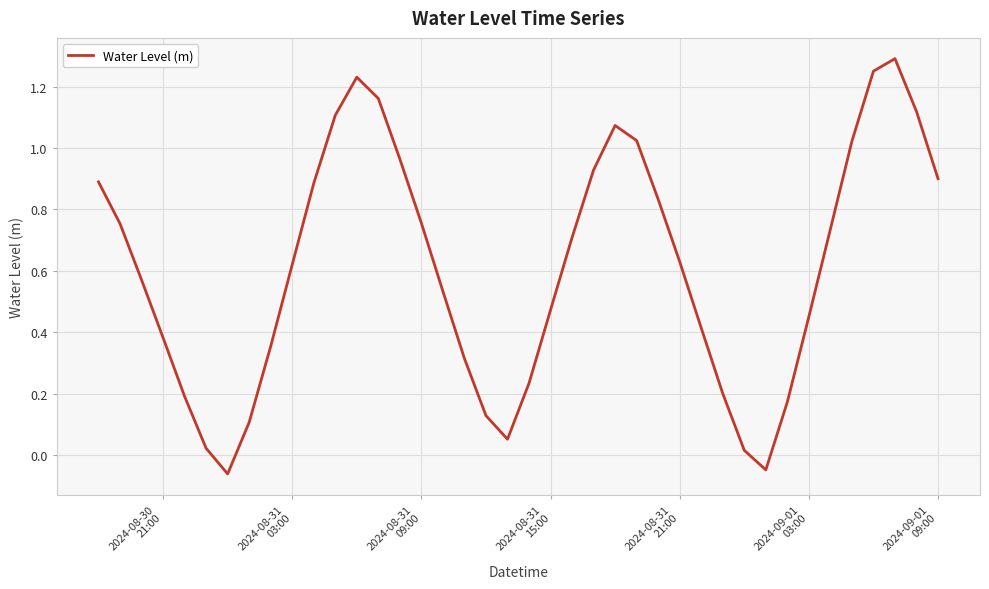

Is this an area chart (filled region under the line)?

No